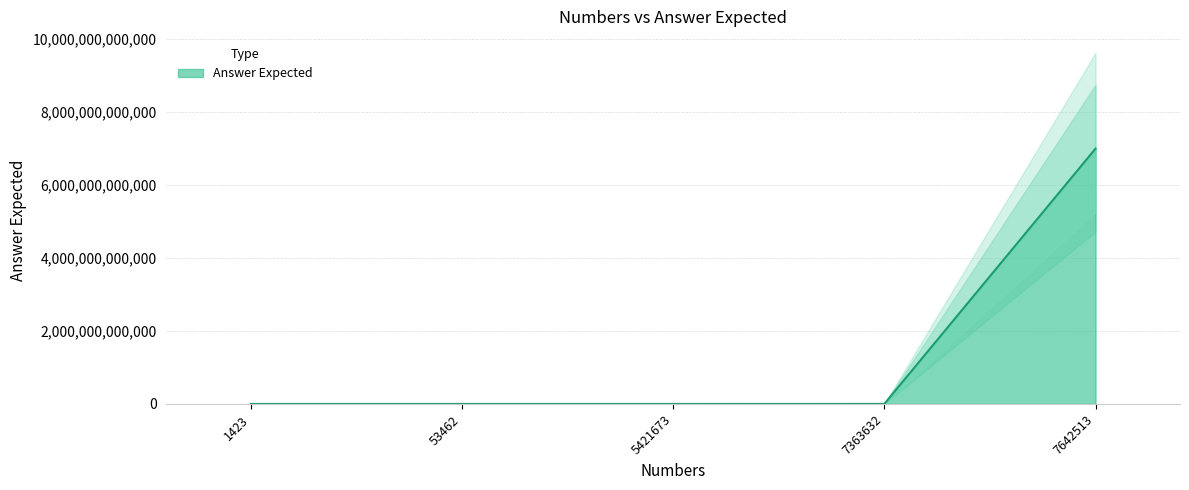

Which category has the lowest value across all series?

1423